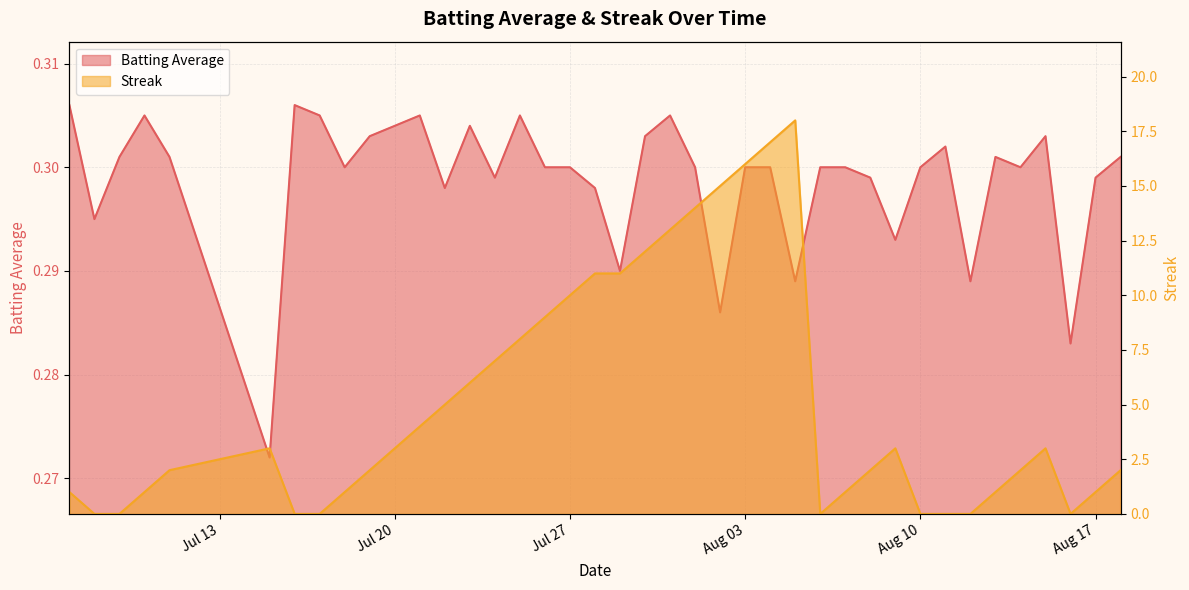

Rank the series by their average value, from highest to lowest.

Streak, Batting Average